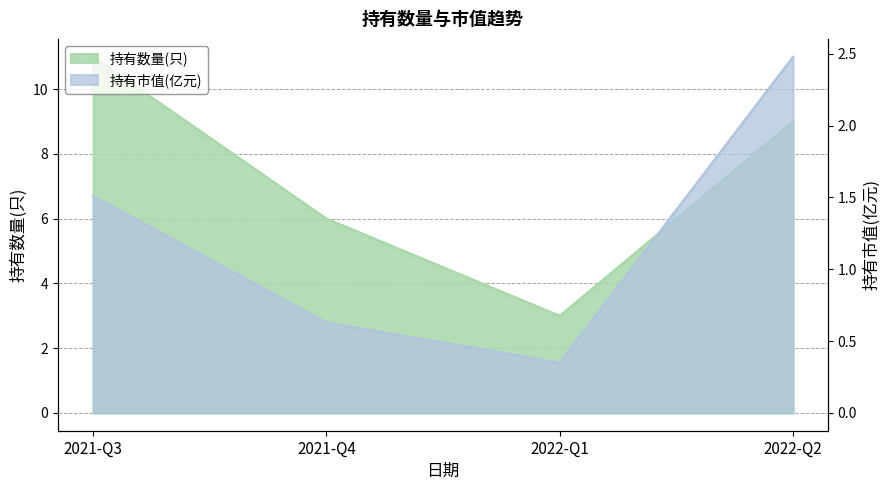

True or false: 持有数量(只) has a value of 11.0 at 2021-Q3.

True